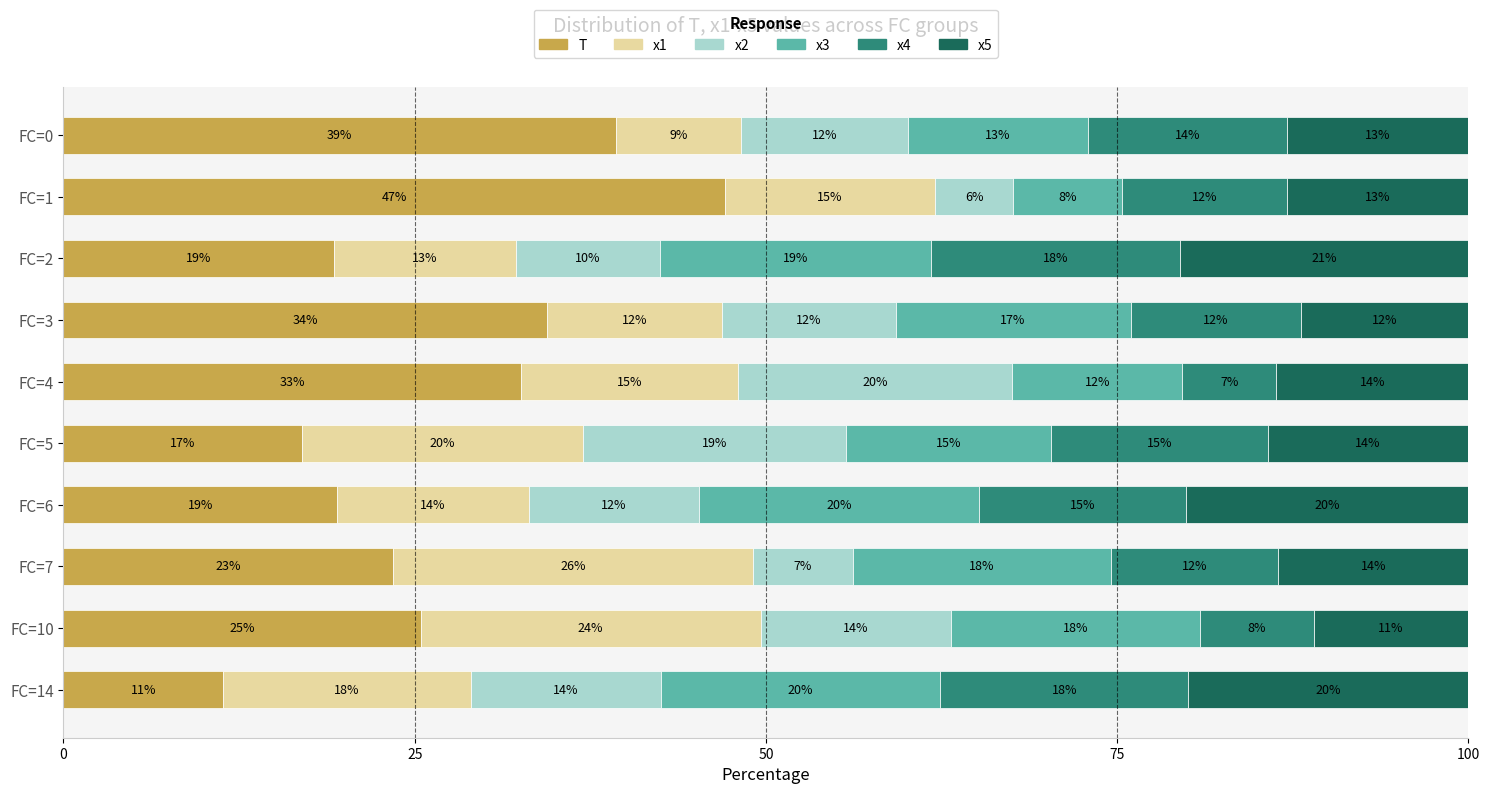

Rank the series by their maximum value, from highest to lowest.

T, x1, x5, x3, x2, x4